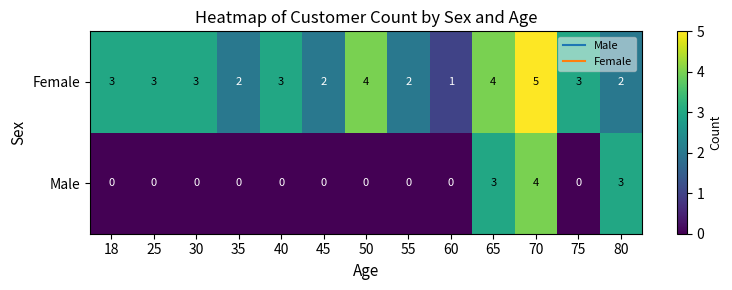

Which series changed the most between 50 and 70?

Male